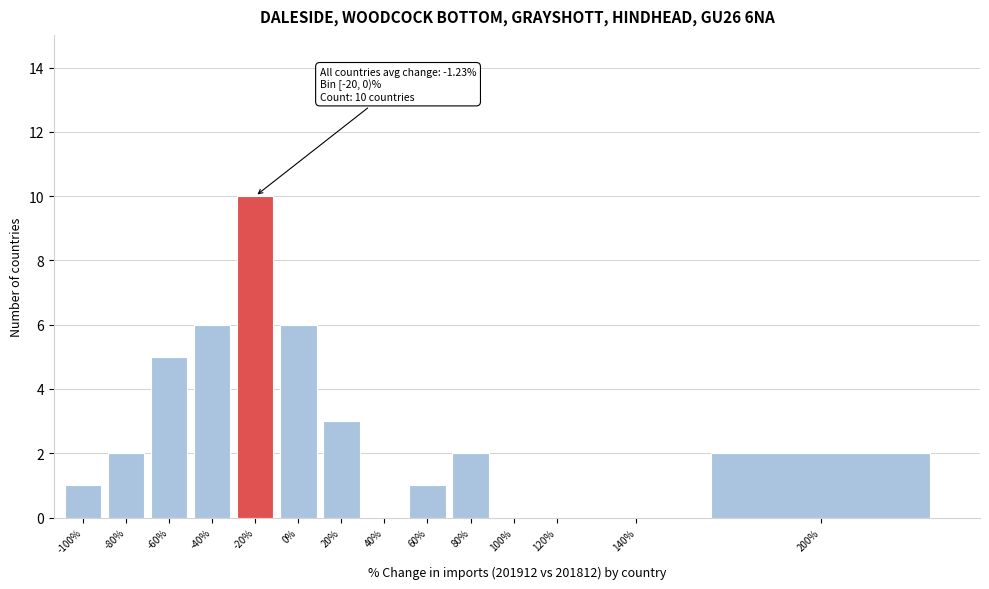

Reading left to right, what are all the values shown in this chart?

-100%=1	-80%=2	-60%=5	-40%=6	-20%=10	0%=6	20%=3	40%=0	60%=1	80%=2	100%=0	120%=0	140%=0	200%=2